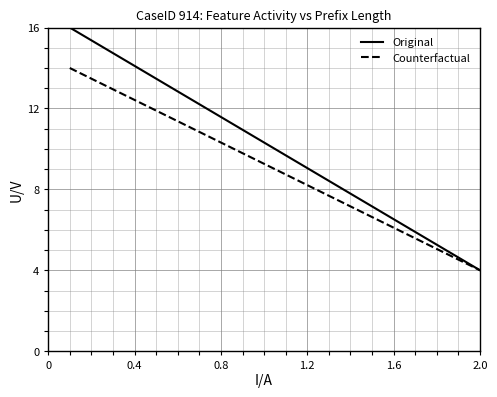

What are all the series names shown in the legend?

Original, Counterfactual